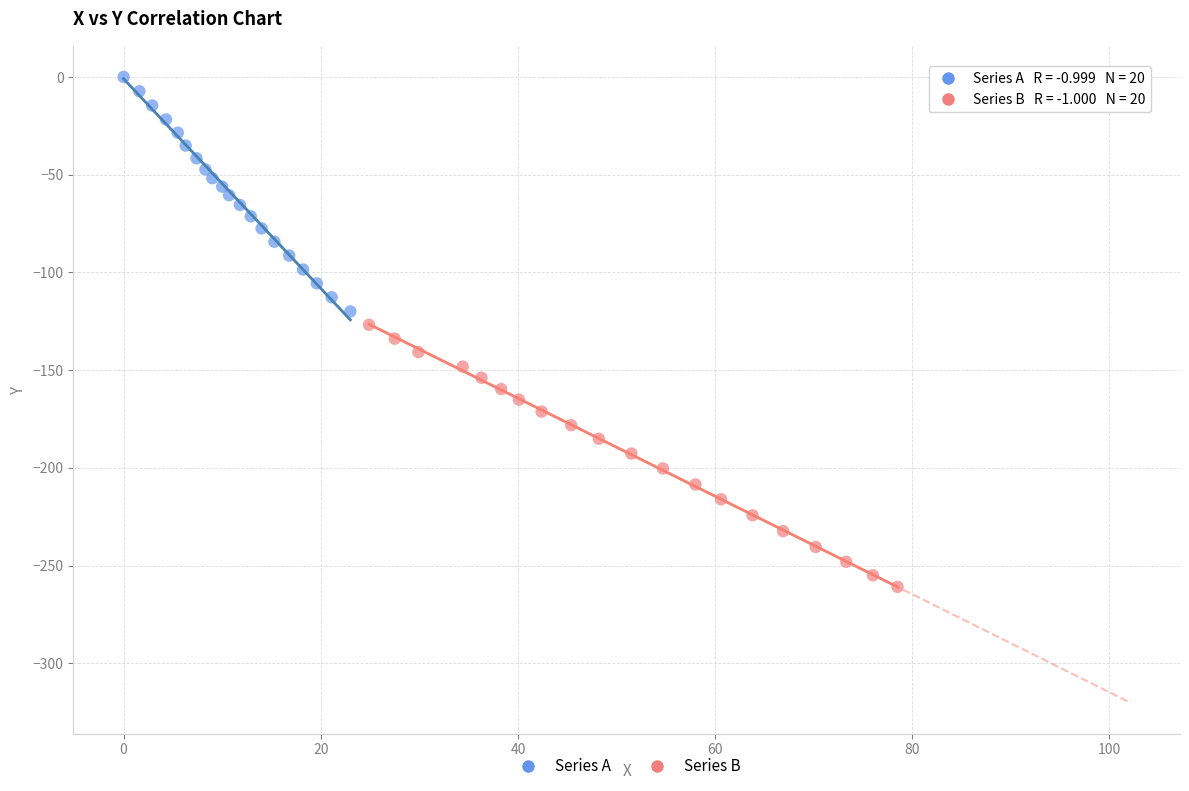

Which series has the widest spread of Y values?

Series B